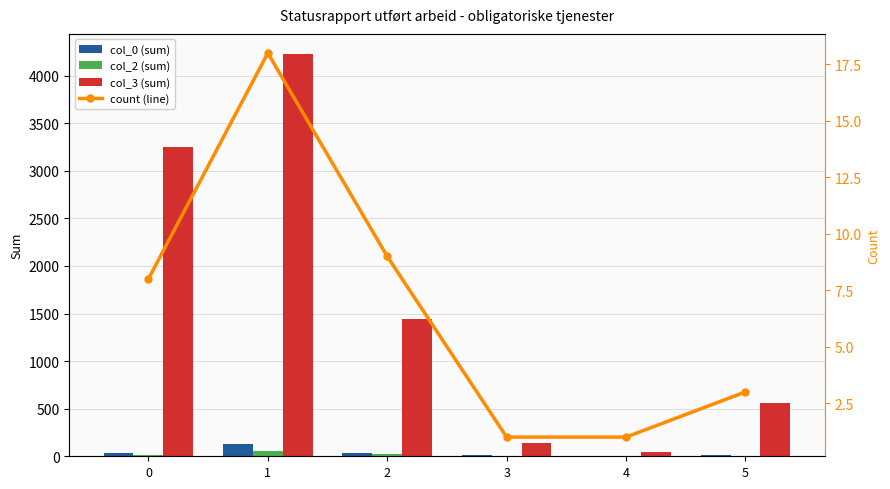

Count the number of data series in this chart.

4